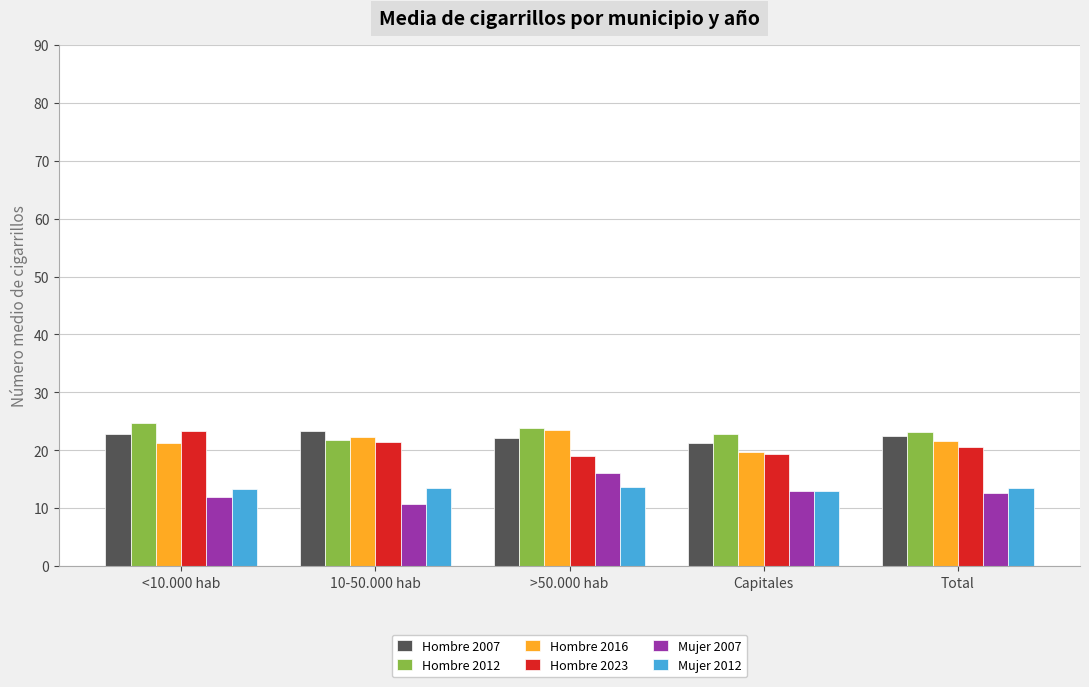

What is the lowest value of the Hombre 2023 series?

19.0